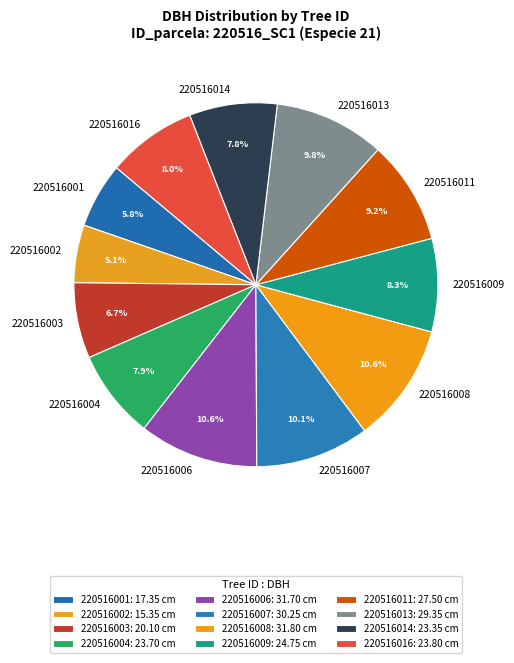

Between 220516011 and 220516003, which is larger?

220516011